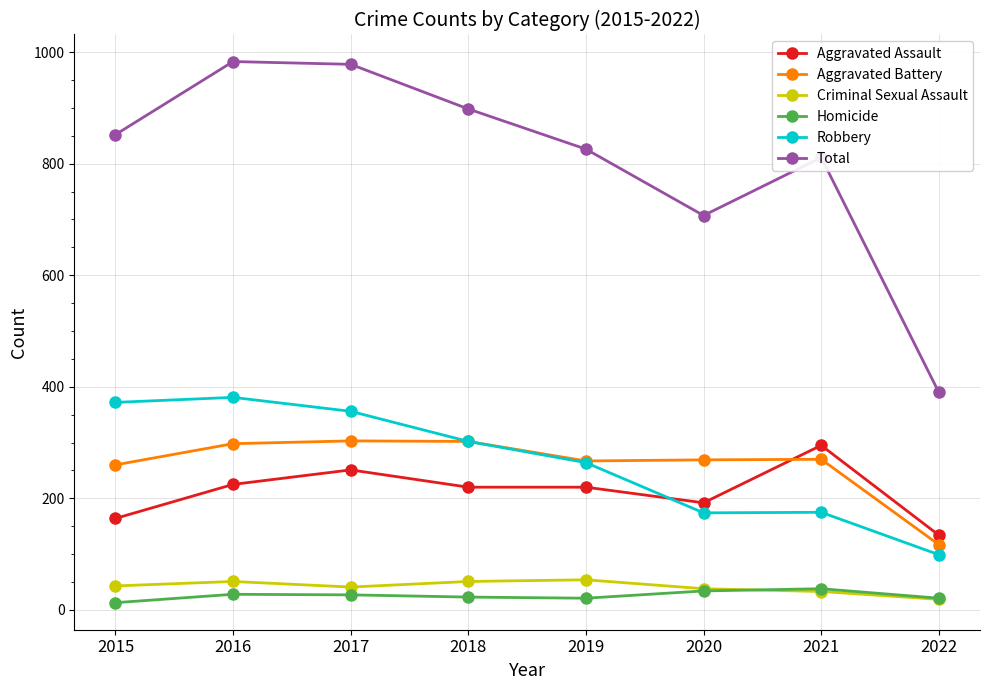

How many interior local valleys does the Total series have?

1